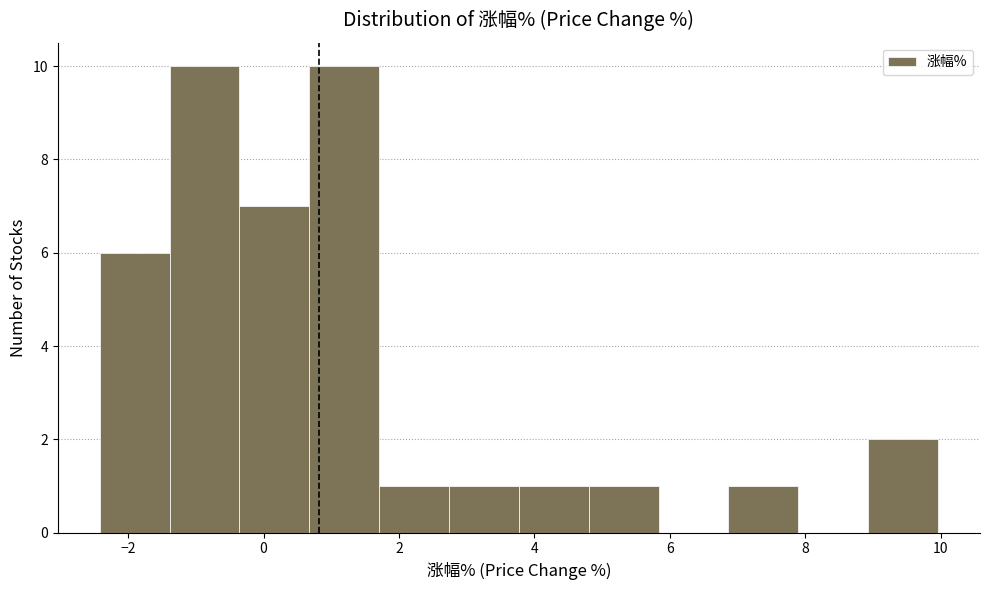

Reading left to right, list every bar in this chart as the range it spans on the x-axis followed by its height. Neither the bar edges nor the heights are printed on the chart, so give them approximately, as read against the axes.

-2.4 to -1.4: 6
-1.4 to -0.4: 10
-0.4 to 0.6: 7
0.6 to 1.8: 10
1.8 to 2.8: 1
2.8 to 3.8: 1
3.8 to 4.8: 1
4.8 to 5.8: 1
5.8 to 6.8: 0
6.8 to 7.8: 1
7.8 to 9.0: 0
9.0 to 10.0: 2